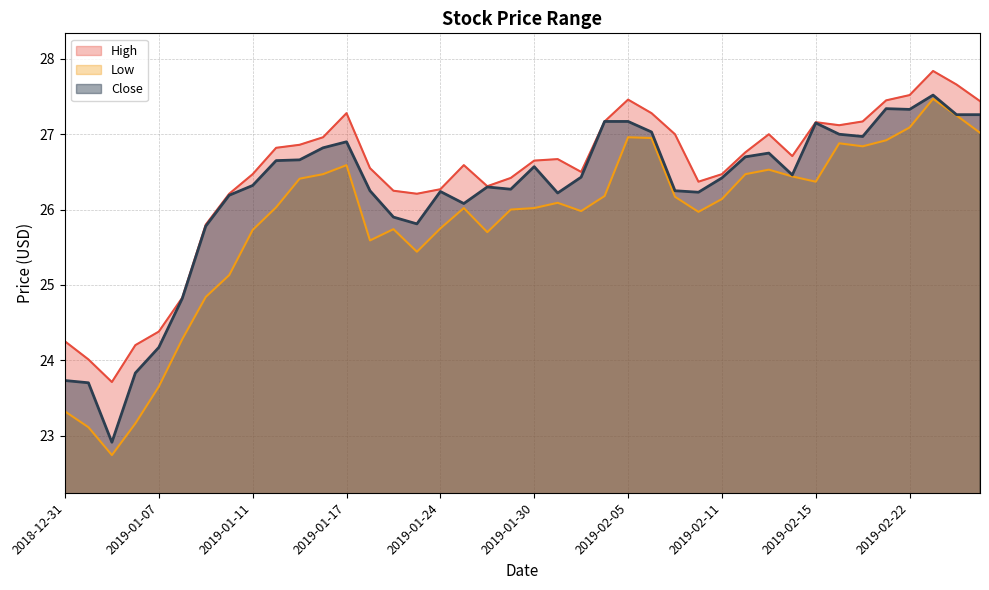

Which category has the highest value in the High series?

2019-02-25